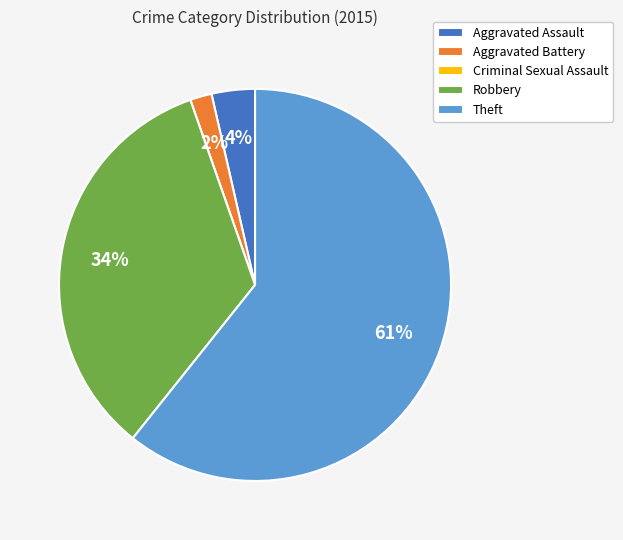

Does Theft account for over 50% of the chart?

Yes